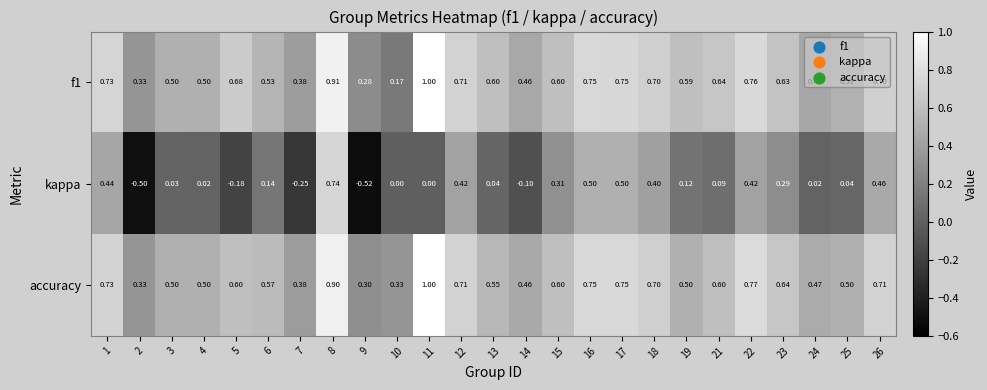

Count the number of categories in the chart.

25